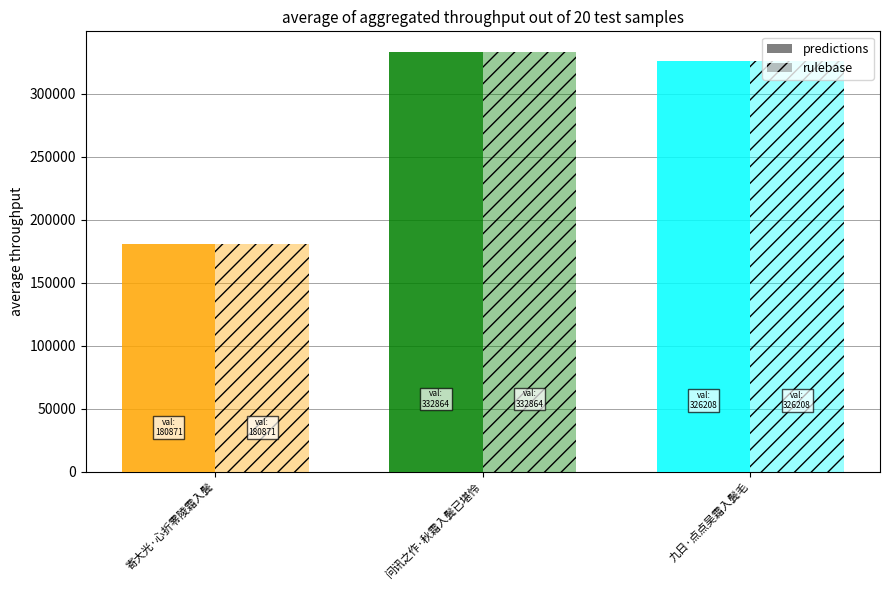

At which label is predictions closest to 256867?

九日·点点吴霜入鬓毛